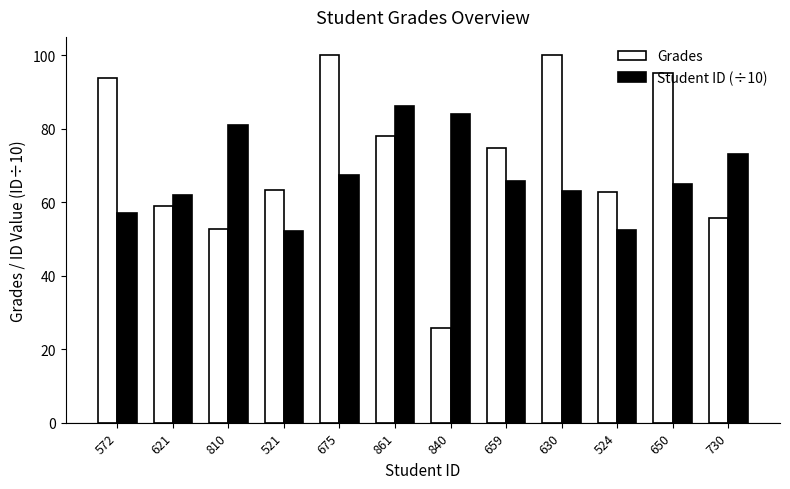

What position from the left is 621?

2